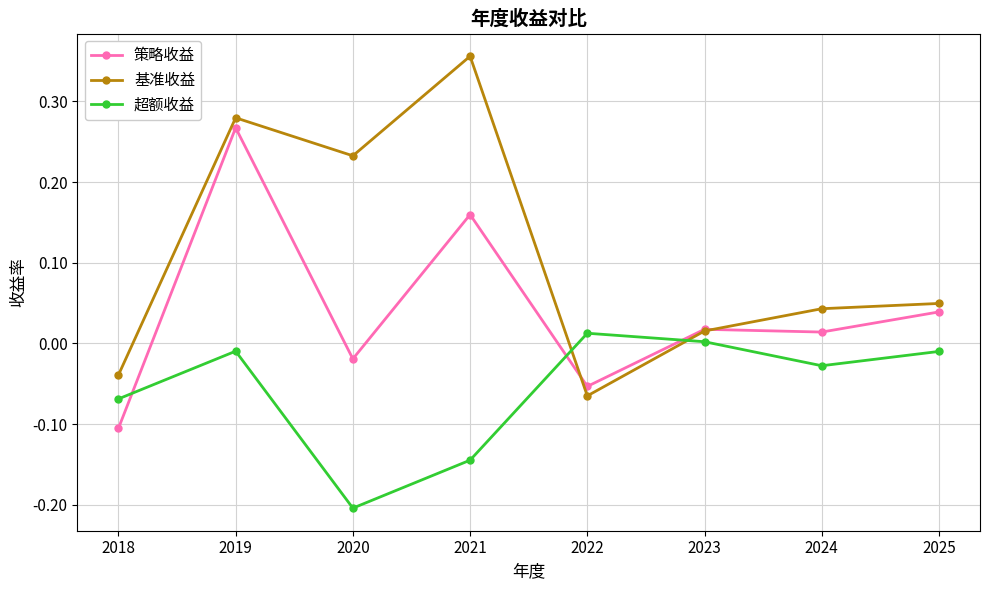

At which label does 策略收益 reach its peak?

2019